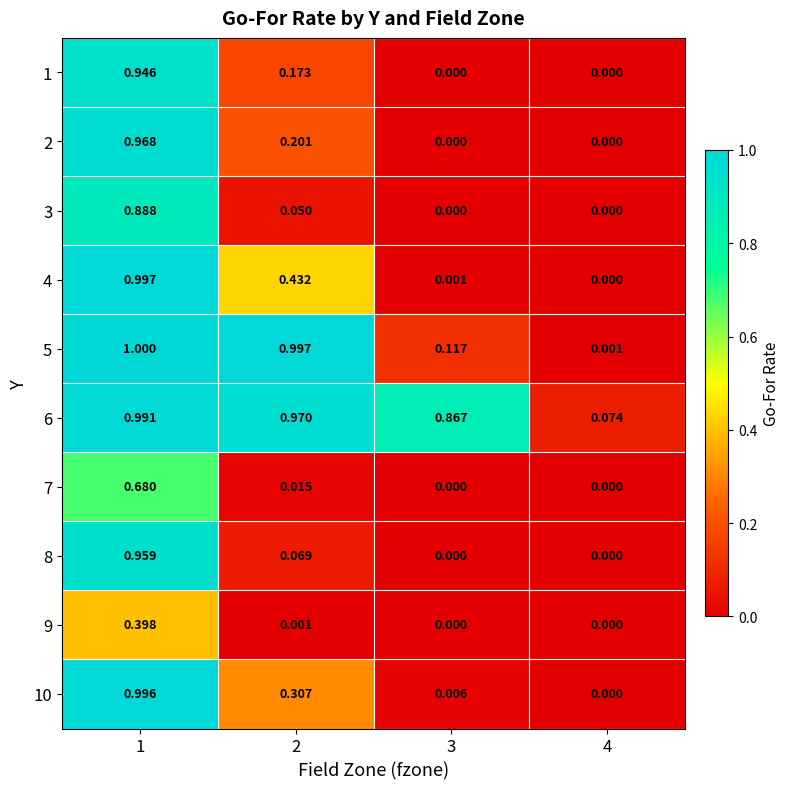

Is the value of 4 at 3 greater than the value of 7 at 1?

No